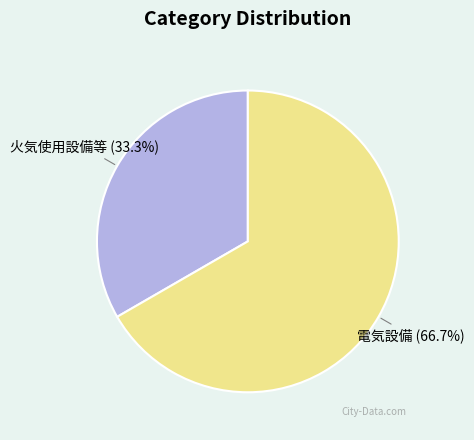

Is there a majority slice in this chart?

Yes